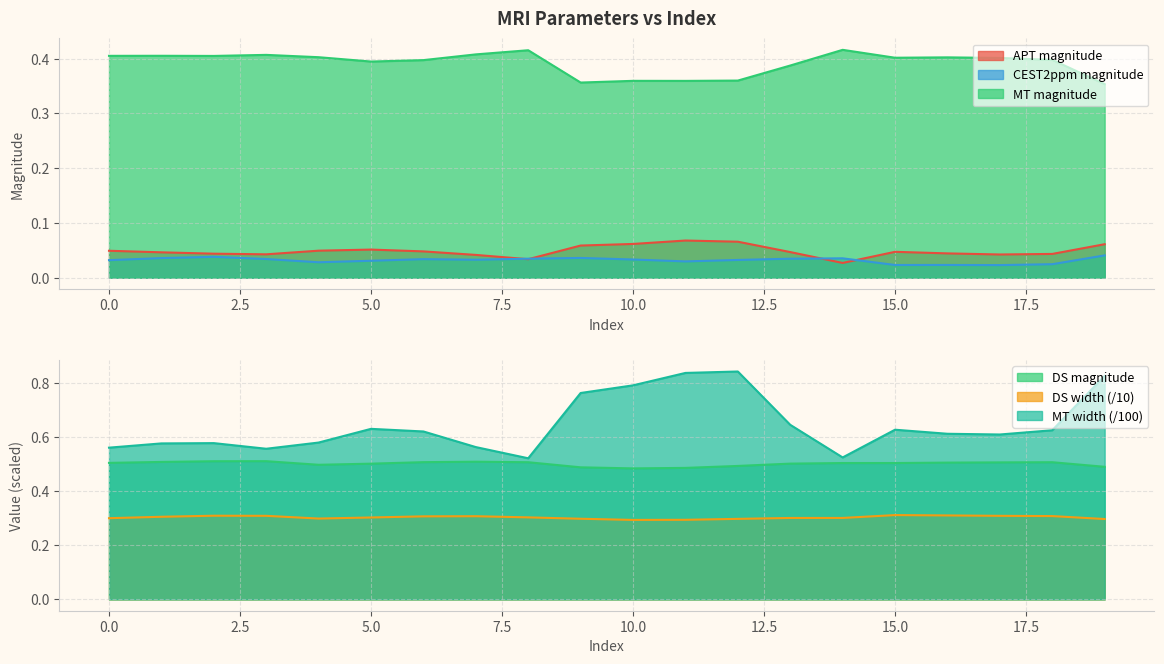

Is the value of DS width at 16 greater than the value of MT magnitude at 8?

No